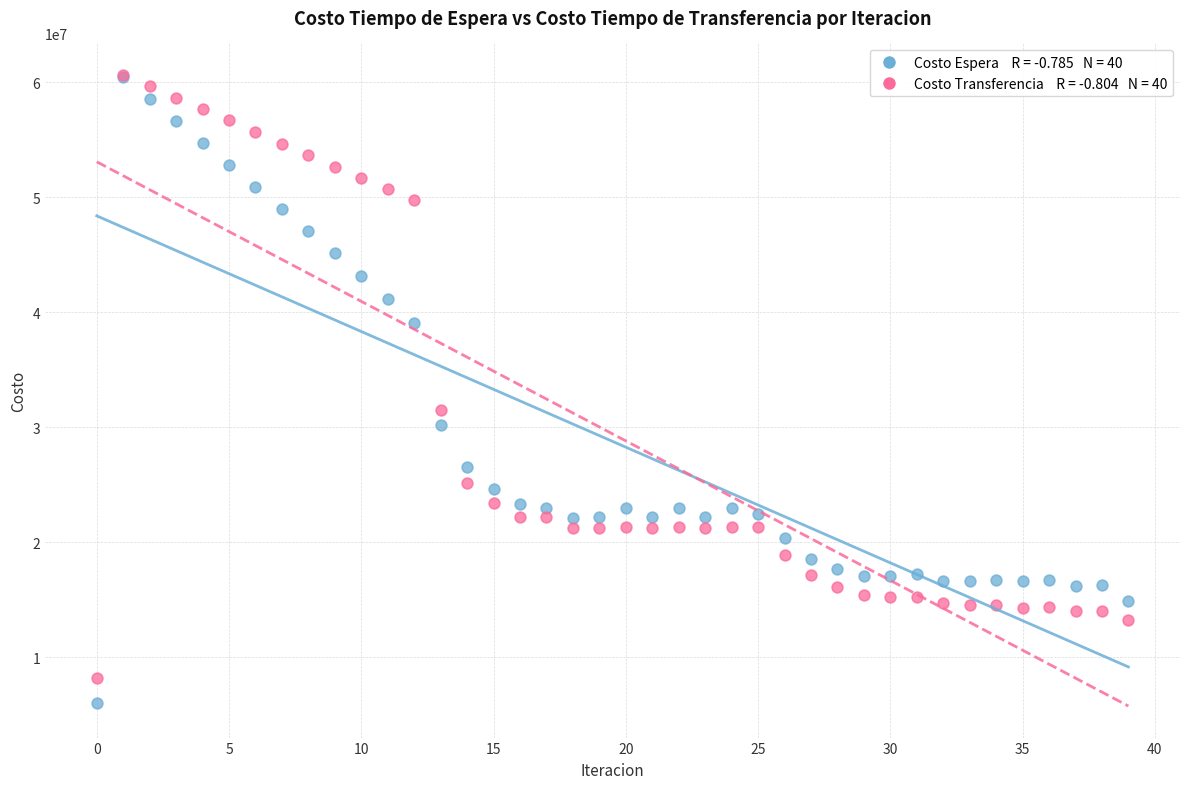

Across all series, what Y value is closest to 33348485?

31501485.3